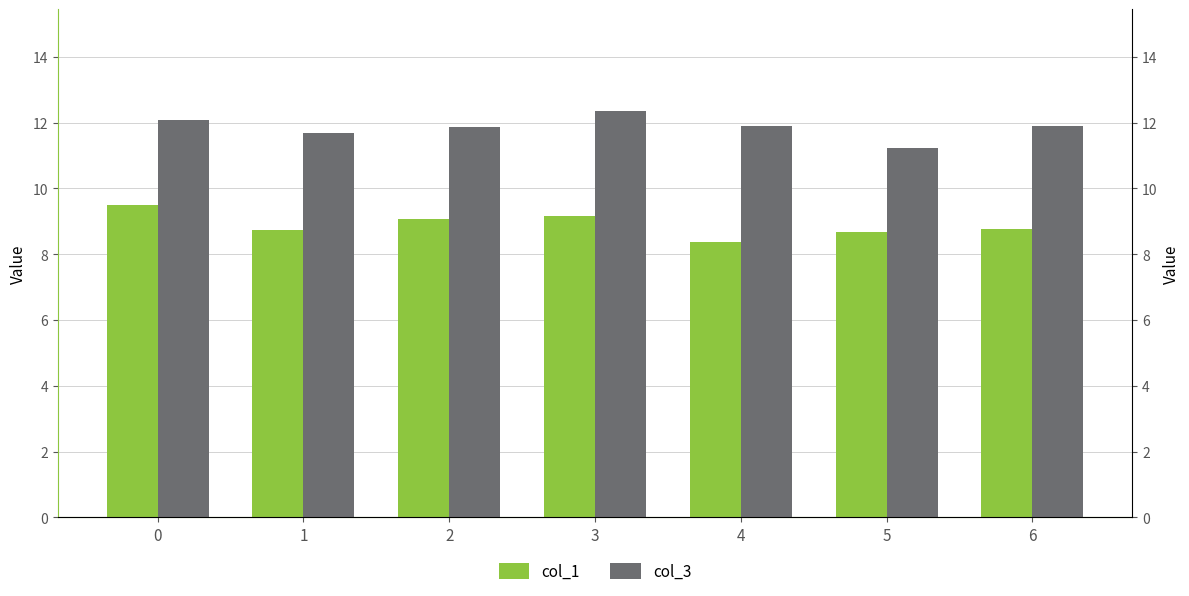

What is the approximate value of col_1 at 5?

8.7